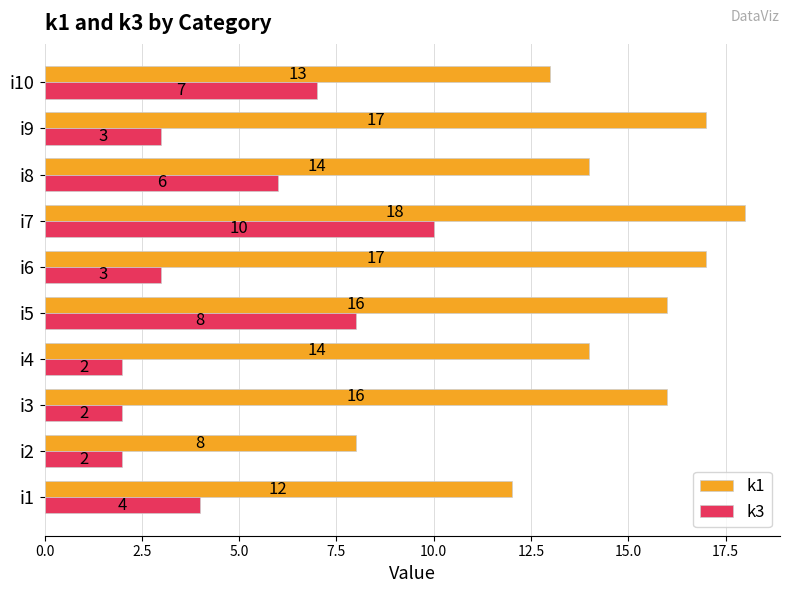

How many data points does each series have?

10